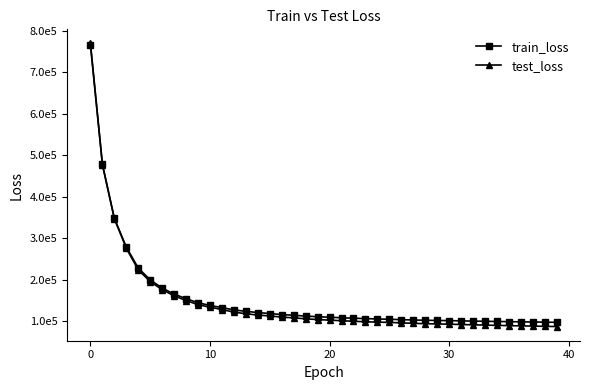

Is this an area chart (filled region under the line)?

No